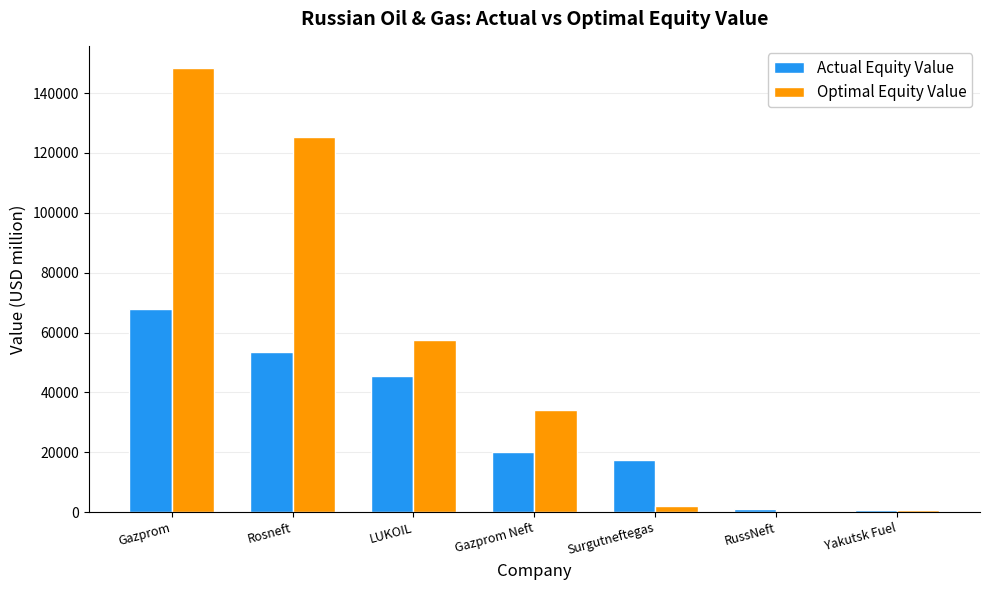

Where does the Actual Equity Value series first go above 20221?

Gazprom